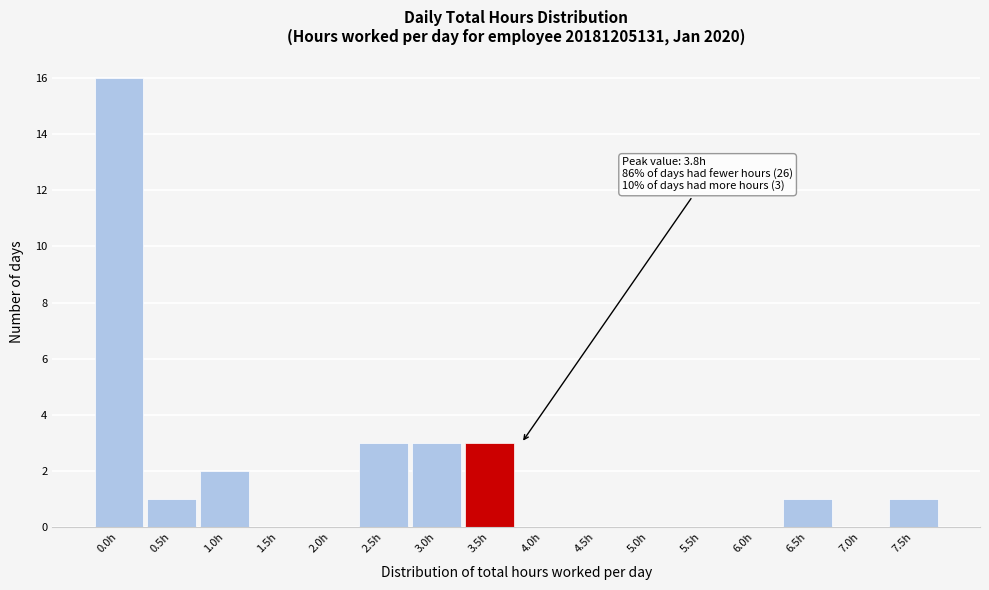

Reading left to right, transcribe all the data shown in this chart.

0.0h=16	0.5h=1	1.0h=2	1.5h=0	2.0h=0	2.5h=3	3.0h=3	3.5h=3	4.0h=0	4.5h=0	5.0h=0	5.5h=0	6.0h=0	6.5h=1	7.0h=0	7.5h=1